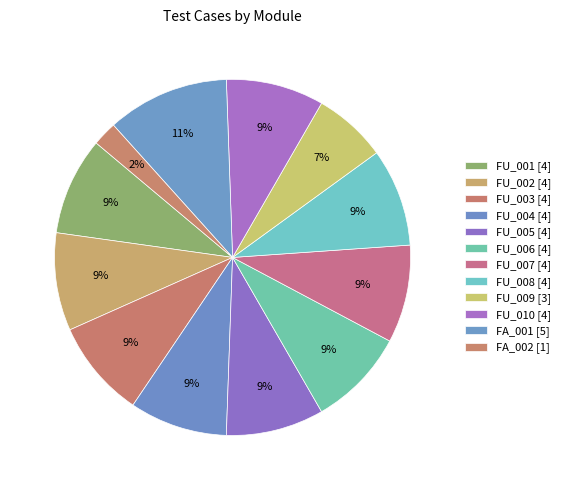

To the nearest percent, what percentage of the pie is FU_007?

9%